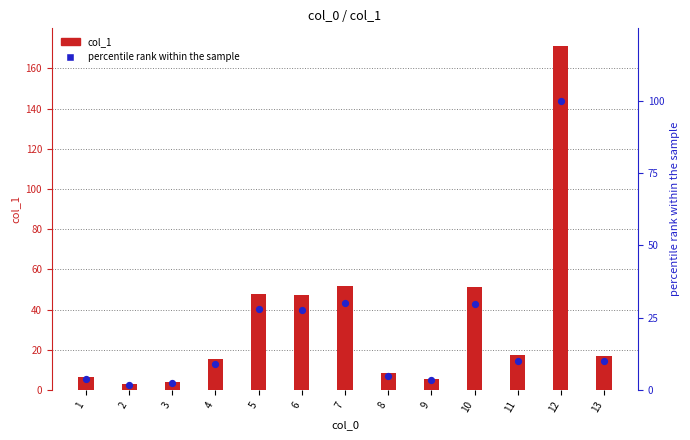

At which category is the sum across all series the highest?

12